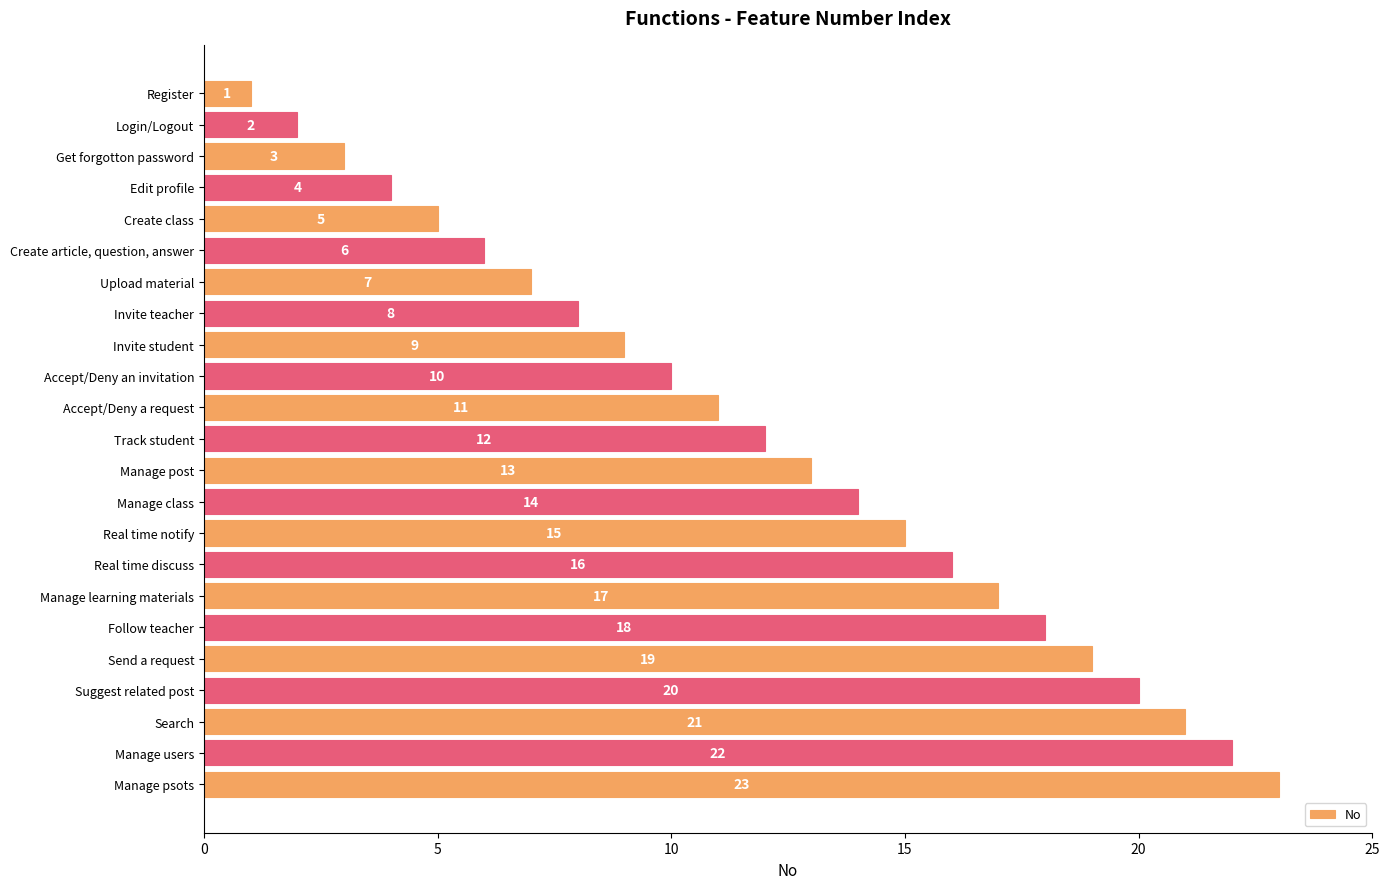

What is the maximum value shown in the chart?

23